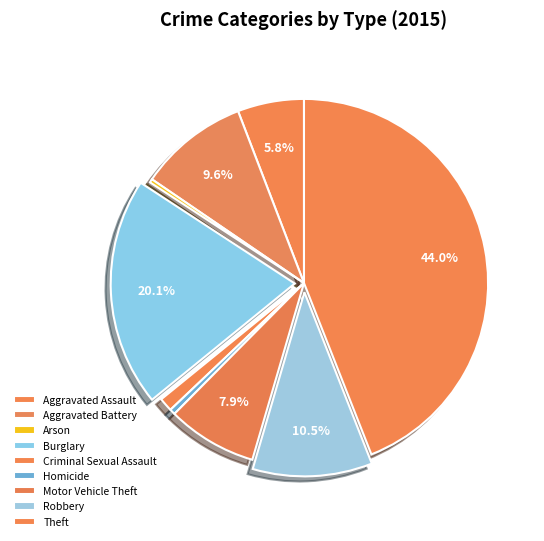

Count the number of slices in the pie.

9